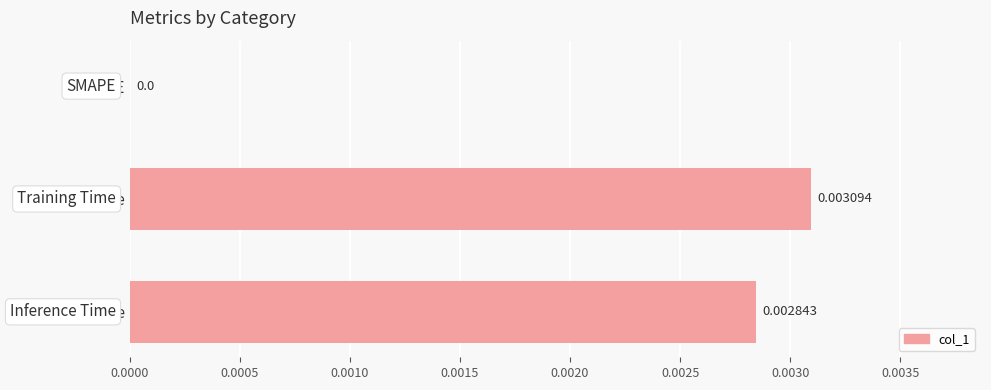

How many values are above zero?

2